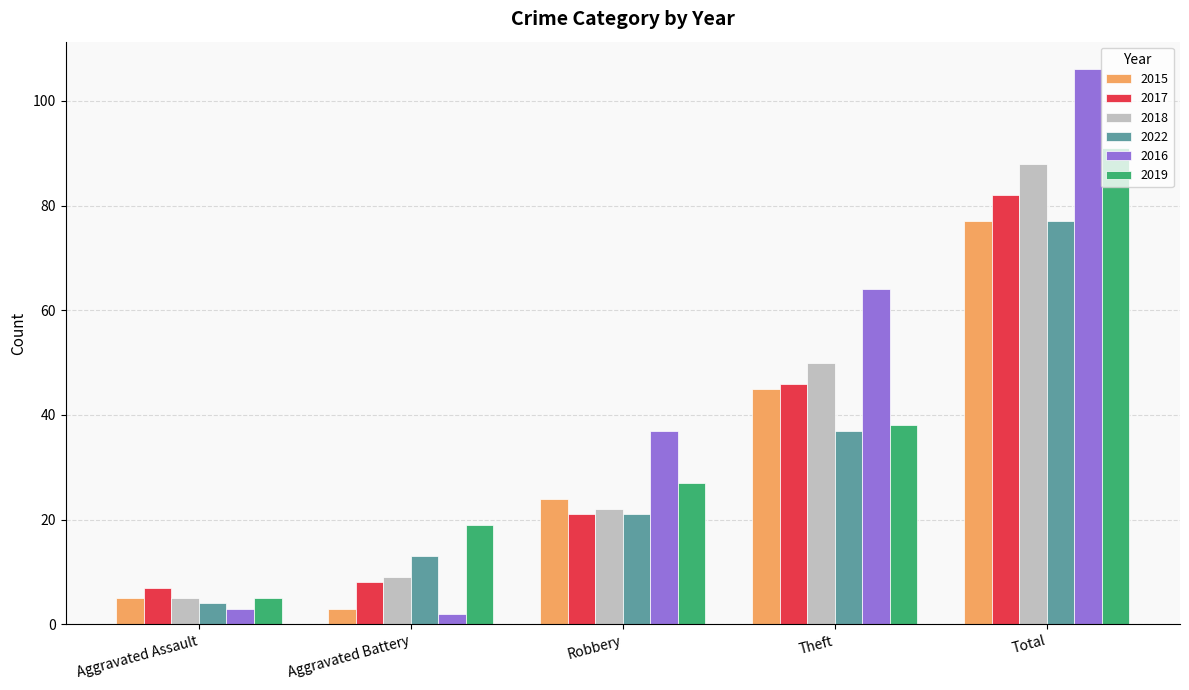

What is the label of the 3rd bar from the left?

Robbery